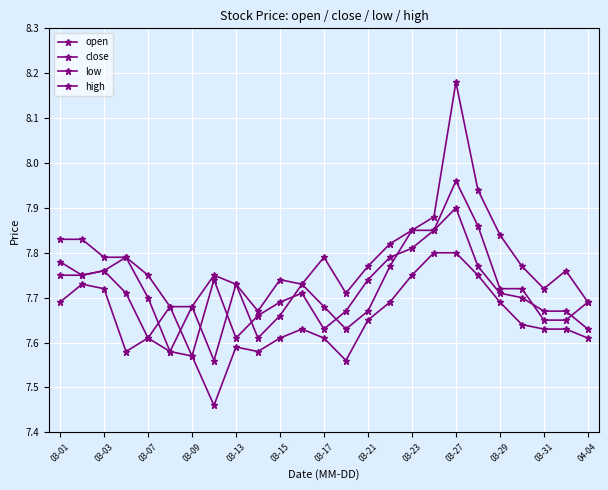

Reading left to right, what are all the values shown in this chart?

open: 7.8	7.8	7.8	7.8	7.7	7.6	7.7	7.6	7.7	7.6	7.7	7.7	7.7	7.6	7.7	7.8	7.8	7.8	8.0	7.9	7.7	7.7	7.7	7.7	7.7
close: 7.8	7.8	7.8	7.7	7.6	7.7	7.6	7.7	7.6	7.7	7.7	7.7	7.6	7.7	7.7	7.8	7.8	7.8	7.9	7.8	7.7	7.7	7.7	7.7	7.6
low: 7.7	7.7	7.7	7.6	7.6	7.6	7.6	7.5	7.6	7.6	7.6	7.6	7.6	7.6	7.7	7.7	7.8	7.8	7.8	7.8	7.7	7.6	7.6	7.6	7.6
high: 7.8	7.8	7.8	7.8	7.8	7.7	7.7	7.8	7.7	7.7	7.7	7.7	7.8	7.7	7.8	7.8	7.8	7.9	8.2	7.9	7.8	7.8	7.7	7.8	7.7